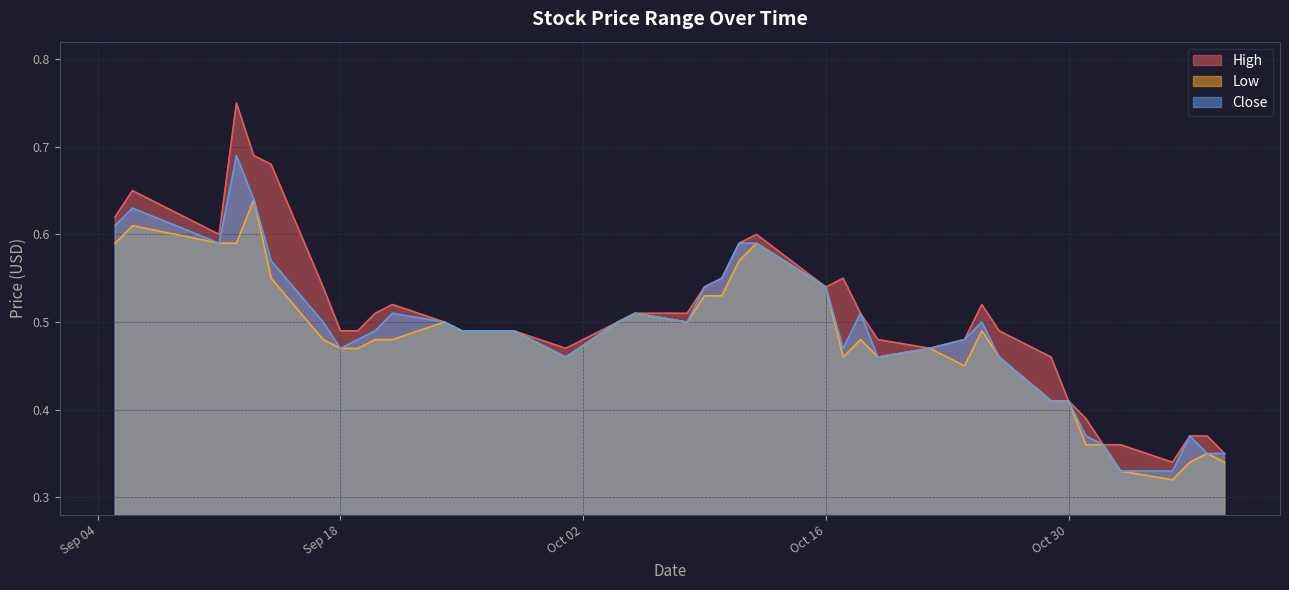

What is the maximum value shown in the chart?

0.8